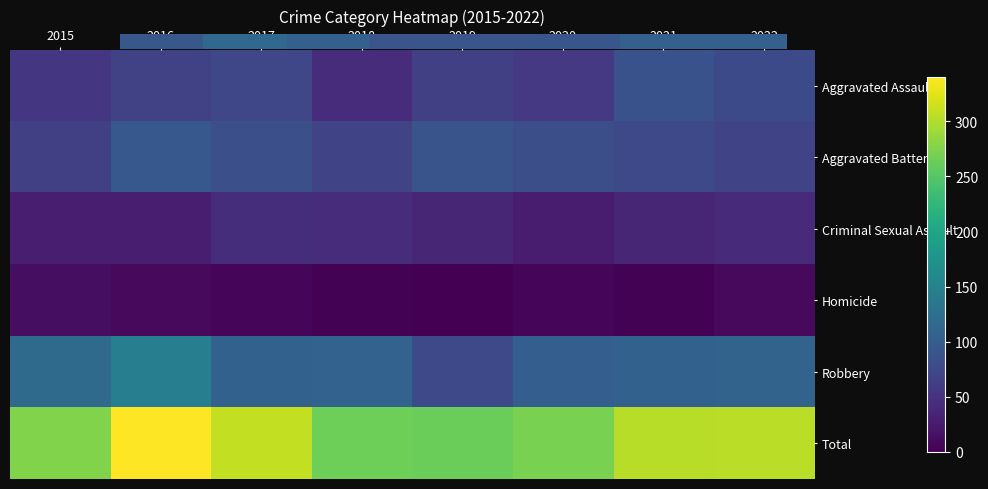

How many categories are shown in the chart?

8